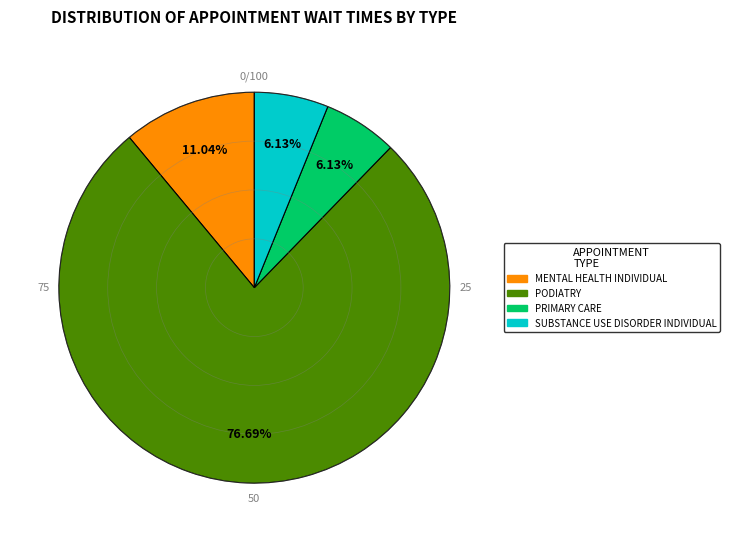

How many segments does this pie chart have?

4